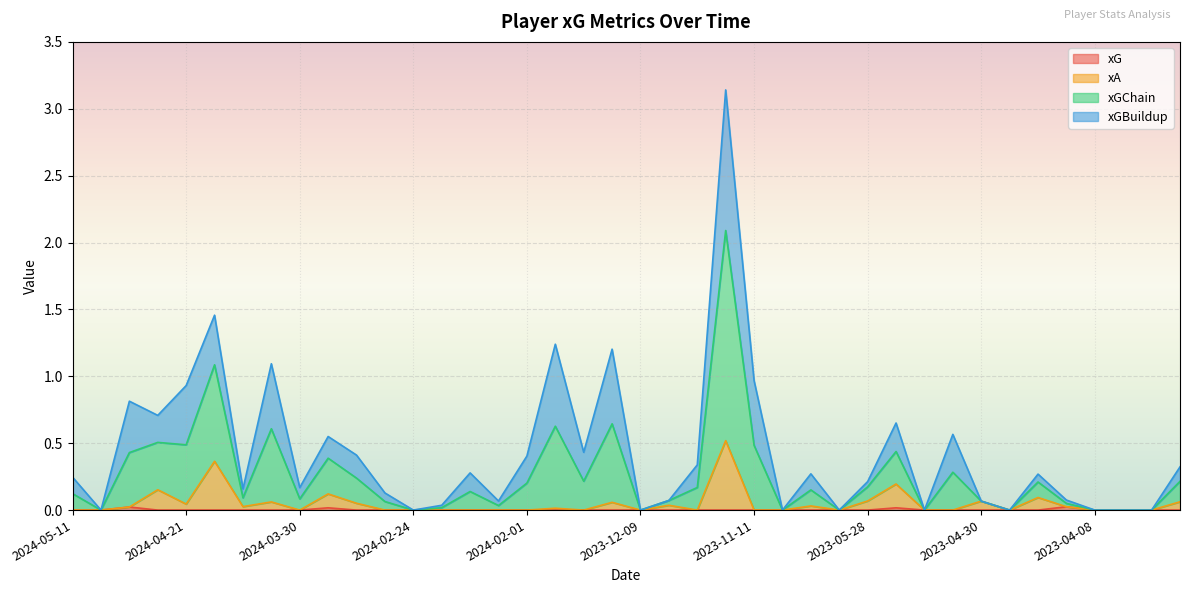

Which series changed the most between 2023-12-06 and 2023-04-04?

xGChain